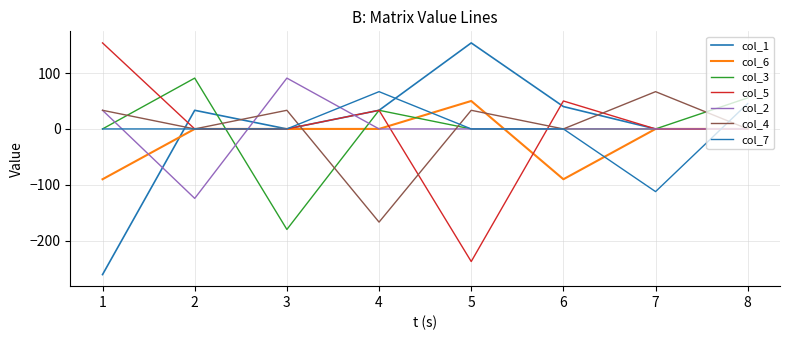

How many lines are shown in the chart?

7